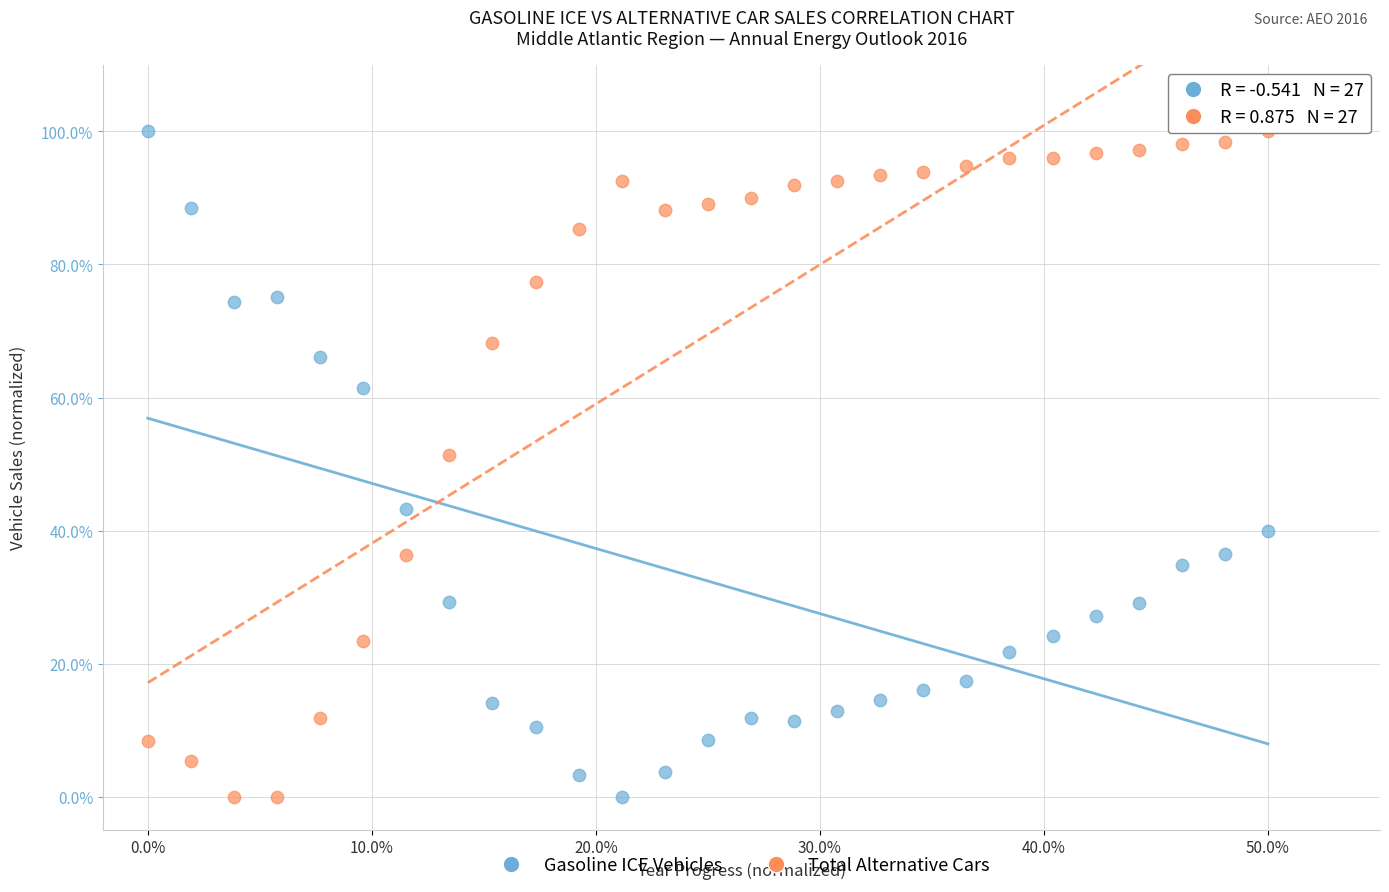

Across all data points, what is the range of Y values (max minus min)?

100.0